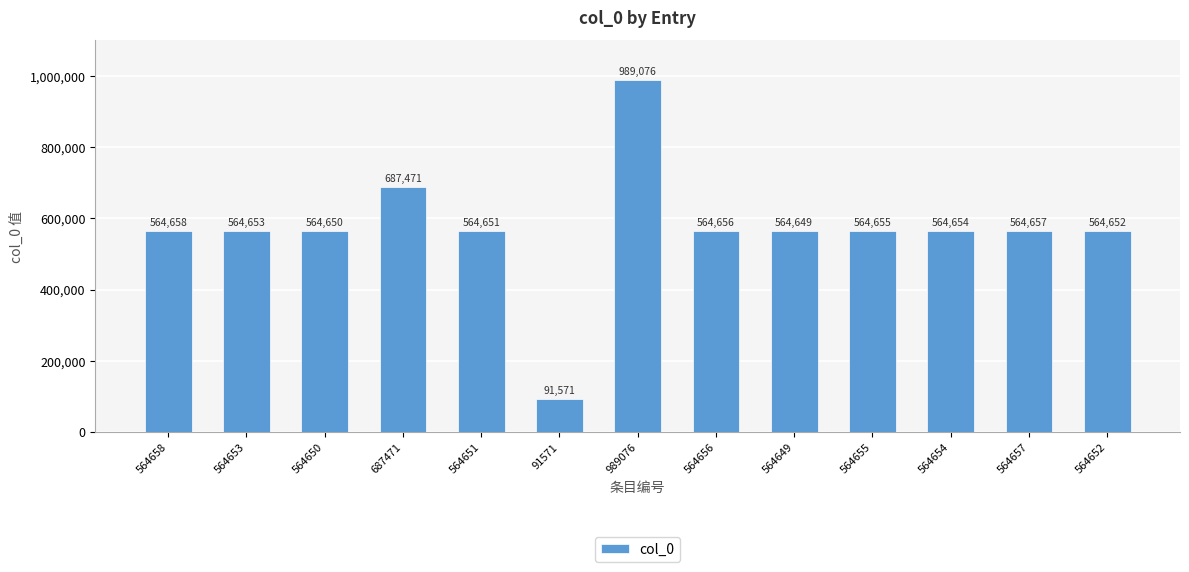

What is the minimum value shown in the chart?

91571